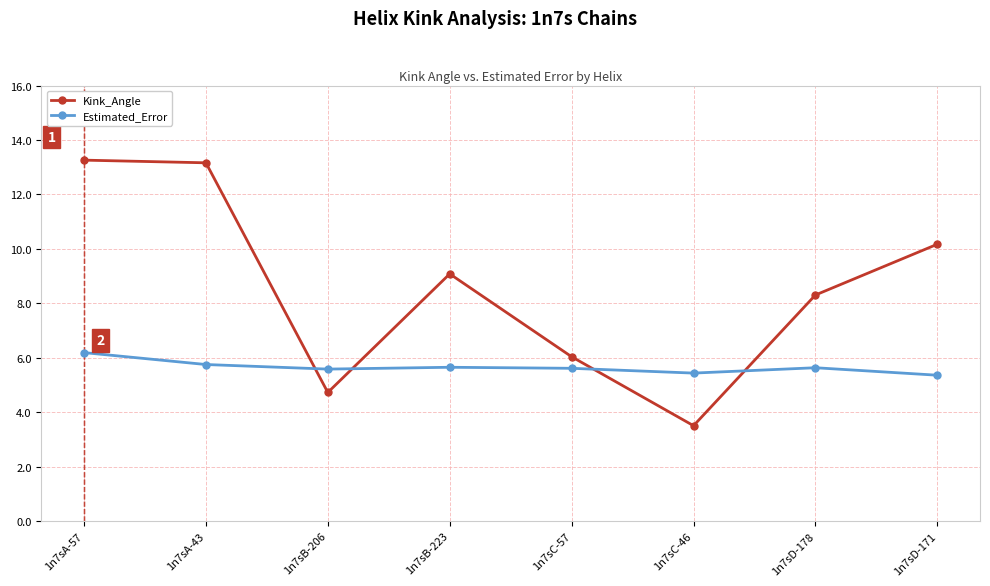

What is the maximum value for Estimated_Error?

6.2